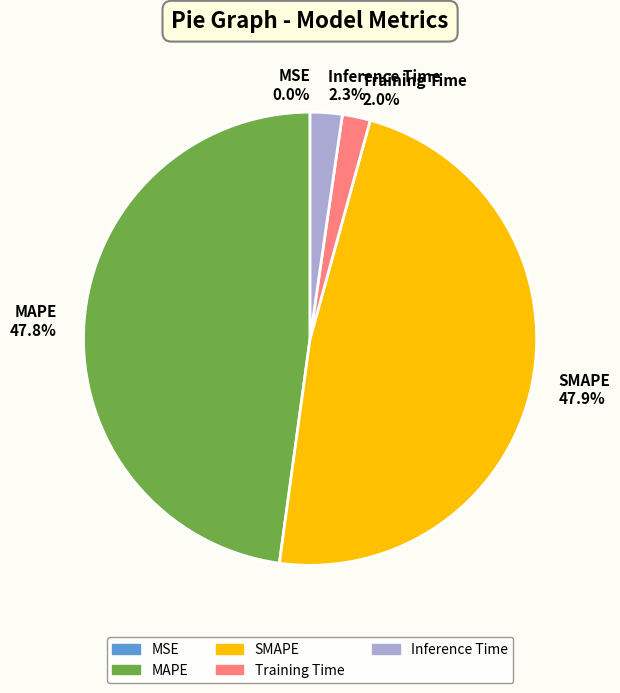

What portion of the pie excludes Training Time?

98.0%